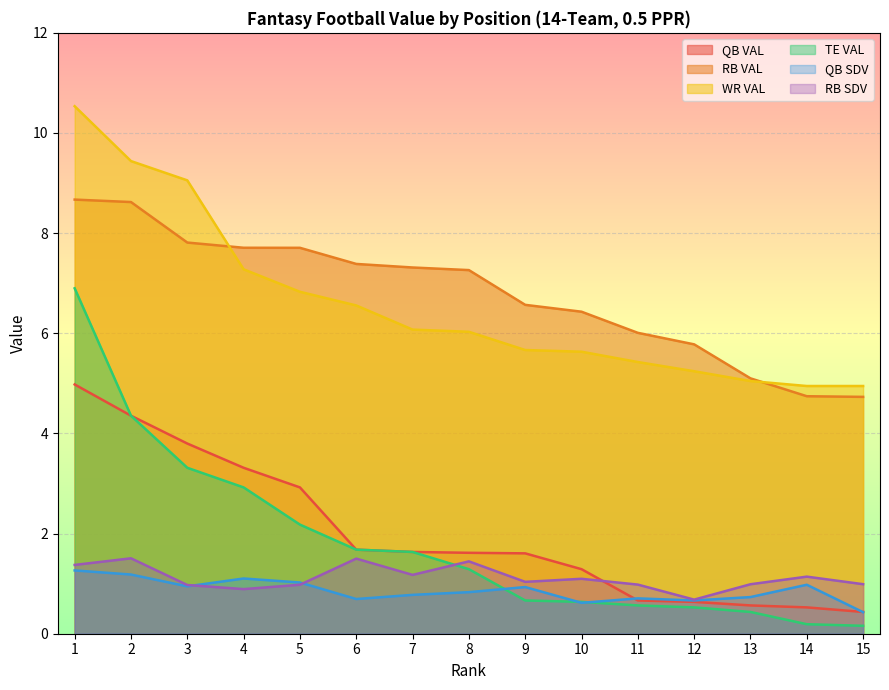

The QB VAL series shows 4.4 at 2. True or false?

True